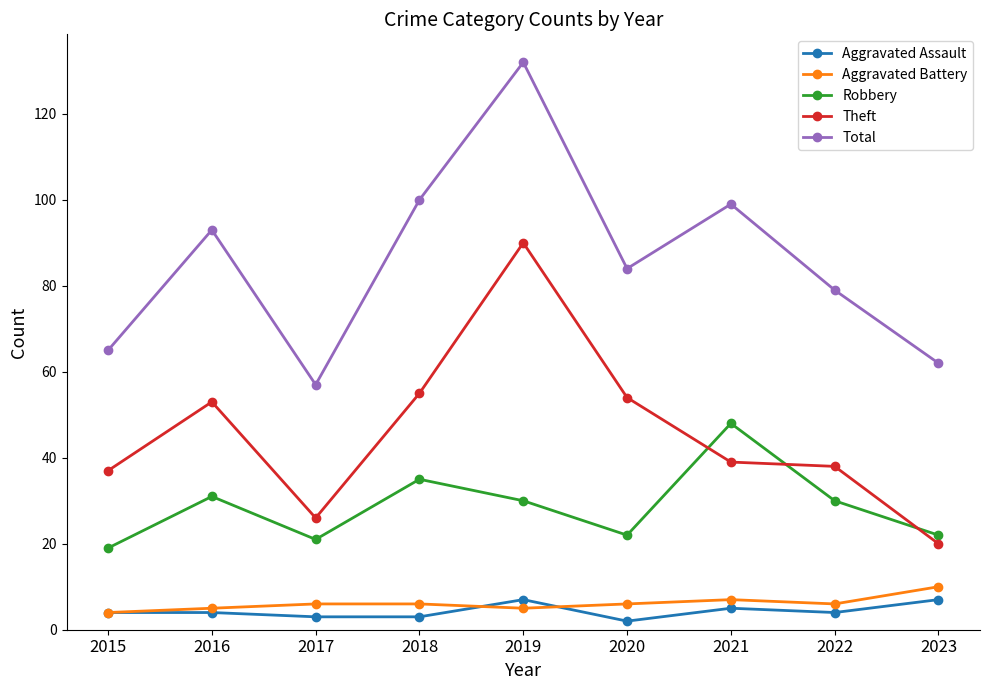

What are all the series names shown in the legend?

Aggravated Assault, Aggravated Battery, Robbery, Theft, Total